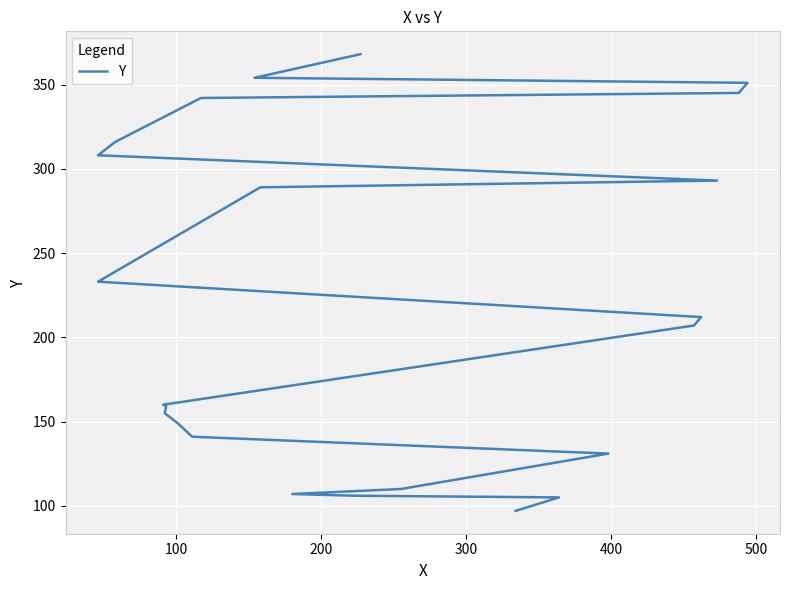

Is this an area chart (filled region under the line)?

No